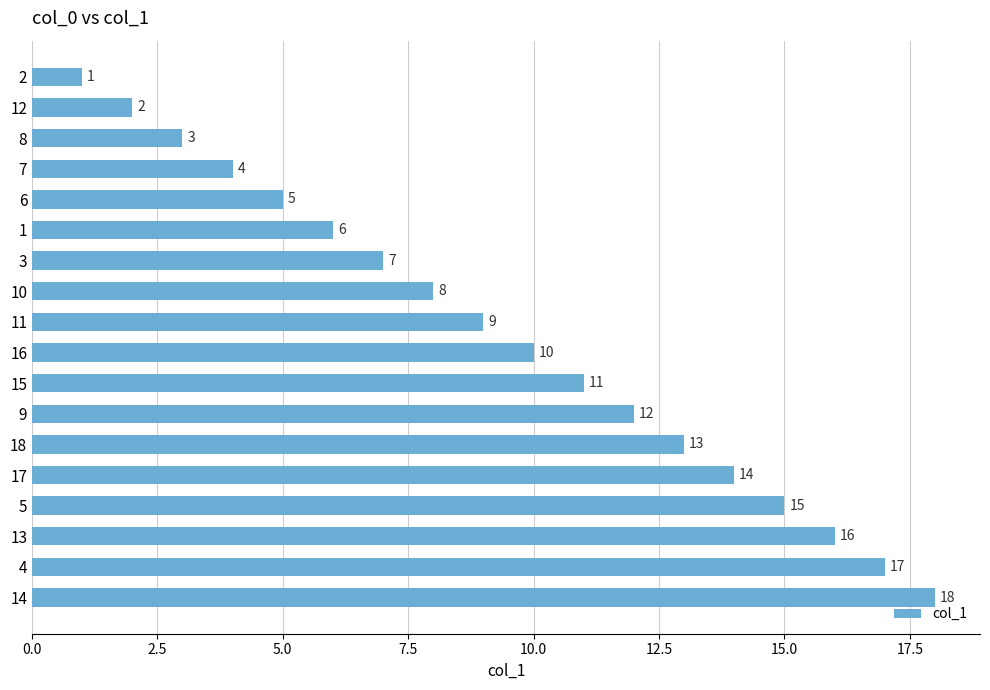

Approximately how many times larger is the value at 11 compared to 4?

0.5